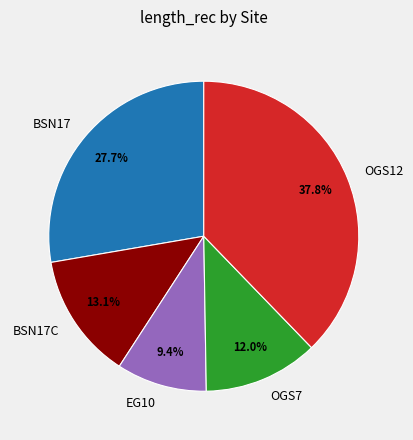

Is there a majority slice in this chart?

No